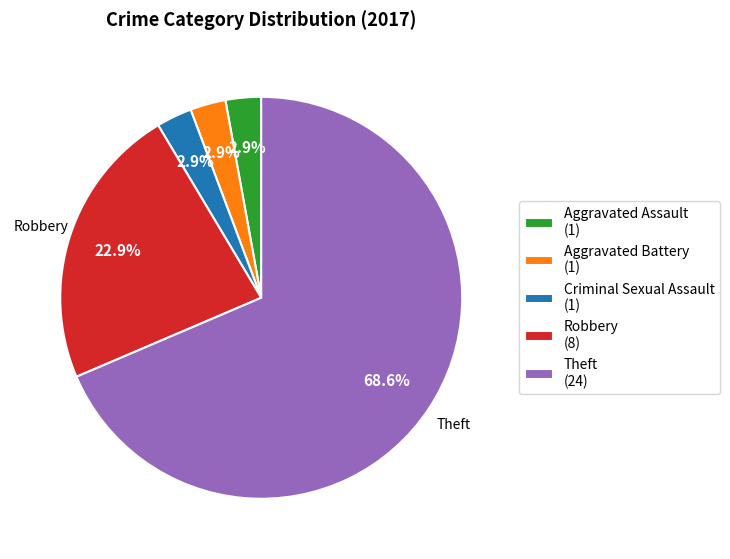

Does Theft (24) represent more than half of the total?

Yes